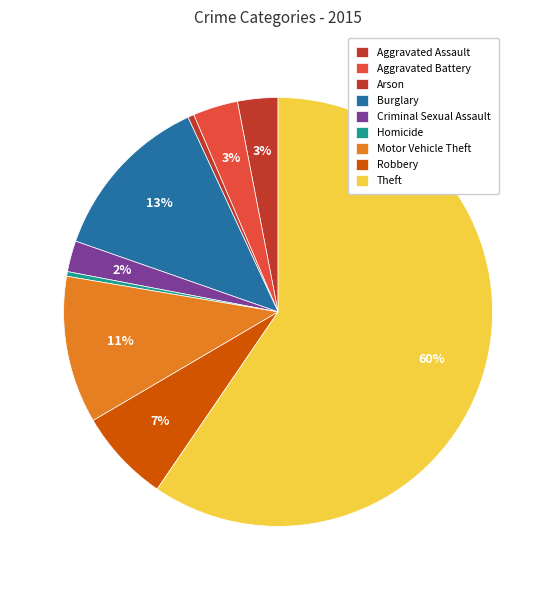

To the nearest percent, what portion does Aggravated Assault represent?

3%